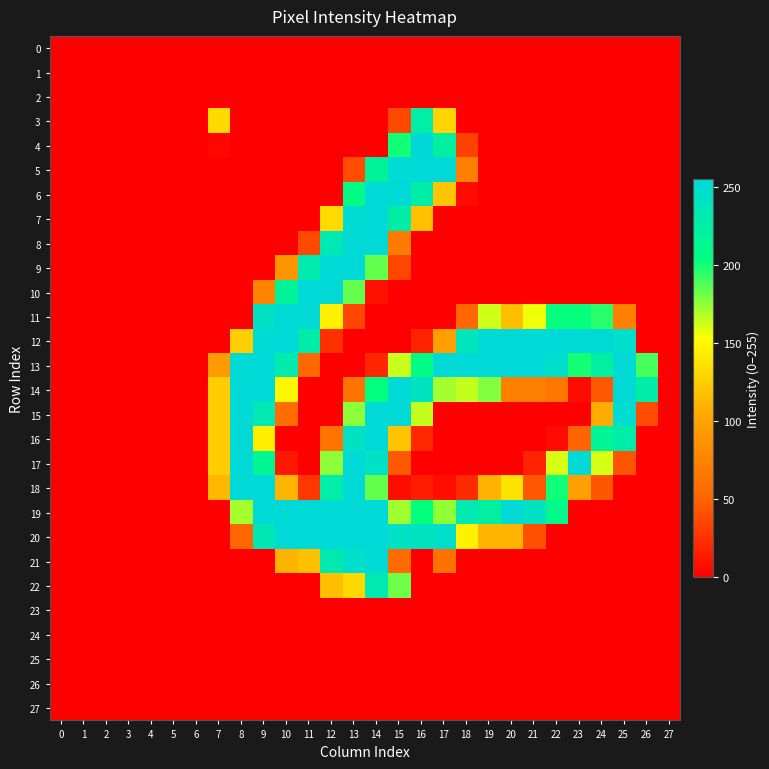

Reading left to right, list all the values displayed in this chart.

0: 0=0	1=0	2=0	3=0	4=0	5=0	6=0	7=0	8=0	9=0	10=0	11=0	12=0	13=0	14=0	15=0	16=0	17=0	18=0	19=0	20=0	21=0	22=0	23=0	24=0	25=0	26=0	27=0
1: 0=0	1=0	2=0	3=0	4=0	5=0	6=0	7=0	8=0	9=0	10=0	11=0	12=0	13=0	14=0	15=0	16=0	17=0	18=0	19=0	20=0	21=0	22=0	23=0	24=0	25=0	26=0	27=0
2: 0=0	1=0	2=0	3=0	4=0	5=0	6=0	7=0	8=0	9=0	10=0	11=0	12=0	13=0	14=0	15=0	16=0	17=0	18=0	19=0	20=0	21=0	22=0	23=0	24=0	25=0	26=0	27=0
3: 0=0	1=0	2=0	3=0	4=0	5=0	6=0	7=132	8=0	9=0	10=0	11=0	12=0	13=0	14=0	15=36	16=226	17=129	18=0	19=0	20=0	21=0	22=0	23=0	24=0	25=0	26=0	27=0
4: 0=0	1=0	2=0	3=0	4=0	5=0	6=0	7=3	8=0	9=0	10=0	11=0	12=0	13=0	14=0	15=201	16=255	17=223	18=33	19=0	20=0	21=0	22=0	23=0	24=0	25=0	26=0	27=0
5: 0=0	1=0	2=0	3=0	4=0	5=0	6=0	7=0	8=0	9=0	10=0	11=0	12=0	13=38	14=220	15=252	16=254	17=254	18=71	19=0	20=0	21=0	22=0	23=0	24=0	25=0	26=0	27=0
6: 0=0	1=0	2=0	3=0	4=0	5=0	6=0	7=0	8=0	9=0	10=0	11=0	12=0	13=207	14=254	15=254	16=227	17=120	18=6	19=0	20=0	21=0	22=0	23=0	24=0	25=0	26=0	27=0
7: 0=0	1=0	2=0	3=0	4=0	5=0	6=0	7=0	8=0	9=0	10=0	11=0	12=133	13=251	14=254	15=227	16=117	17=0	18=0	19=0	20=0	21=0	22=0	23=0	24=0	25=0	26=0	27=0
8: 0=0	1=0	2=0	3=0	4=0	5=0	6=0	7=0	8=0	9=0	10=0	11=36	12=234	13=254	14=254	15=68	16=0	17=0	18=0	19=0	20=0	21=0	22=0	23=0	24=0	25=0	26=0	27=0
9: 0=0	1=0	2=0	3=0	4=0	5=0	6=0	7=0	8=0	9=0	10=90	11=231	12=254	13=254	14=184	15=35	16=0	17=0	18=0	19=0	20=0	21=0	22=0	23=0	24=0	25=0	26=0	27=0
10: 0=0	1=0	2=0	3=0	4=0	5=0	6=0	7=0	8=0	9=76	10=219	11=254	12=254	13=184	14=8	15=0	16=0	17=0	18=0	19=0	20=0	21=0	22=0	23=0	24=0	25=0	26=0	27=0
11: 0=0	1=0	2=0	3=0	4=0	5=0	6=0	7=0	8=0	9=243	10=254	11=254	12=144	13=35	14=0	15=0	16=0	17=0	18=53	19=163	20=116	21=156	22=203	23=203	24=196	25=71	26=0	27=0
12: 0=0	1=0	2=0	3=0	4=0	5=0	6=0	7=0	8=126	9=252	10=254	11=229	12=24	13=0	14=0	15=0	16=17	17=97	18=238	19=254	20=254	21=254	22=254	23=254	24=254	25=248	26=0	27=0
13: 0=0	1=0	2=0	3=0	4=0	5=0	6=0	7=94	8=253	9=254	10=230	11=53	12=0	13=0	14=19	15=164	16=207	17=254	18=254	19=254	20=254	21=254	22=248	23=200	24=224	25=253	26=190	27=0
14: 0=0	1=0	2=0	3=0	4=0	5=0	6=0	7=125	8=254	9=254	10=149	11=0	12=0	13=62	14=205	15=254	16=241	17=171	18=165	19=178	20=71	21=71	22=64	23=6	24=44	25=254	26=227	27=0
15: 0=0	1=0	2=0	3=0	4=0	5=0	6=0	7=125	8=254	9=234	10=56	11=0	12=0	13=176	14=254	15=254	16=165	17=0	18=0	19=0	20=0	21=0	22=0	23=0	24=105	25=250	26=38	27=0
16: 0=0	1=0	2=0	3=0	4=0	5=0	6=0	7=125	8=254	9=143	10=0	11=0	12=62	13=242	14=254	15=119	16=20	17=0	18=0	19=0	20=0	21=0	22=5	23=50	24=218	25=228	26=0	27=0
17: 0=0	1=0	2=0	3=0	4=0	5=0	6=0	7=125	8=254	9=215	10=12	11=0	12=176	13=254	14=244	15=45	16=0	17=0	18=0	19=0	20=0	21=17	22=161	23=254	24=161	25=42	26=0	27=0
18: 0=0	1=0	2=0	3=0	4=0	5=0	6=0	7=112	8=254	9=254	10=111	11=27	12=226	13=254	14=184	15=6	16=14	17=7	18=21	19=110	20=137	21=44	22=201	23=98	24=43	25=0	26=0	27=0
19: 0=0	1=0	2=0	3=0	4=0	5=0	6=0	7=0	8=171	9=254	10=254	11=254	12=254	13=254	14=254	15=172	16=204	17=175	18=233	19=223	20=254	21=242	22=211	23=0	24=0	25=0	26=0	27=0
20: 0=0	1=0	2=0	3=0	4=0	5=0	6=0	7=0	8=52	9=235	10=254	11=254	12=254	13=254	14=254	15=244	16=241	17=248	18=146	19=111	20=111	21=40	22=0	23=0	24=0	25=0	26=0	27=0
21: 0=0	1=0	2=0	3=0	4=0	5=0	6=0	7=0	8=0	9=0	10=109	11=117	12=232	13=248	14=253	15=55	16=0	17=61	18=0	19=0	20=0	21=0	22=0	23=0	24=0	25=0	26=0	27=0
22: 0=0	1=0	2=0	3=0	4=0	5=0	6=0	7=0	8=0	9=0	10=0	11=0	12=116	13=131	14=233	15=182	16=0	17=0	18=0	19=0	20=0	21=0	22=0	23=0	24=0	25=0	26=0	27=0
23: 0=0	1=0	2=0	3=0	4=0	5=0	6=0	7=0	8=0	9=0	10=0	11=0	12=0	13=0	14=0	15=0	16=0	17=0	18=0	19=0	20=0	21=0	22=0	23=0	24=0	25=0	26=0	27=0
24: 0=0	1=0	2=0	3=0	4=0	5=0	6=0	7=0	8=0	9=0	10=0	11=0	12=0	13=0	14=0	15=0	16=0	17=0	18=0	19=0	20=0	21=0	22=0	23=0	24=0	25=0	26=0	27=0
25: 0=0	1=0	2=0	3=0	4=0	5=0	6=0	7=0	8=0	9=0	10=0	11=0	12=0	13=0	14=0	15=0	16=0	17=0	18=0	19=0	20=0	21=0	22=0	23=0	24=0	25=0	26=0	27=0
26: 0=0	1=0	2=0	3=0	4=0	5=0	6=0	7=0	8=0	9=0	10=0	11=0	12=0	13=0	14=0	15=0	16=0	17=0	18=0	19=0	20=0	21=0	22=0	23=0	24=0	25=0	26=0	27=0
27: 0=0	1=0	2=0	3=0	4=0	5=0	6=0	7=0	8=0	9=0	10=0	11=0	12=0	13=0	14=0	15=0	16=0	17=0	18=0	19=0	20=0	21=0	22=0	23=0	24=0	25=0	26=0	27=0